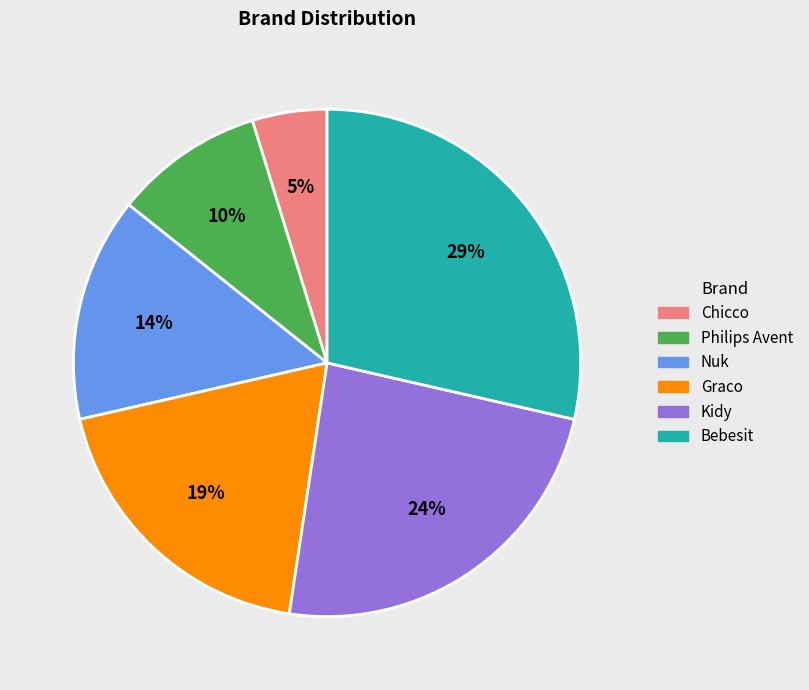

Rank the categories by value from lowest to highest.

Chicco, Philips Avent, Nuk, Graco, Kidy, Bebesit